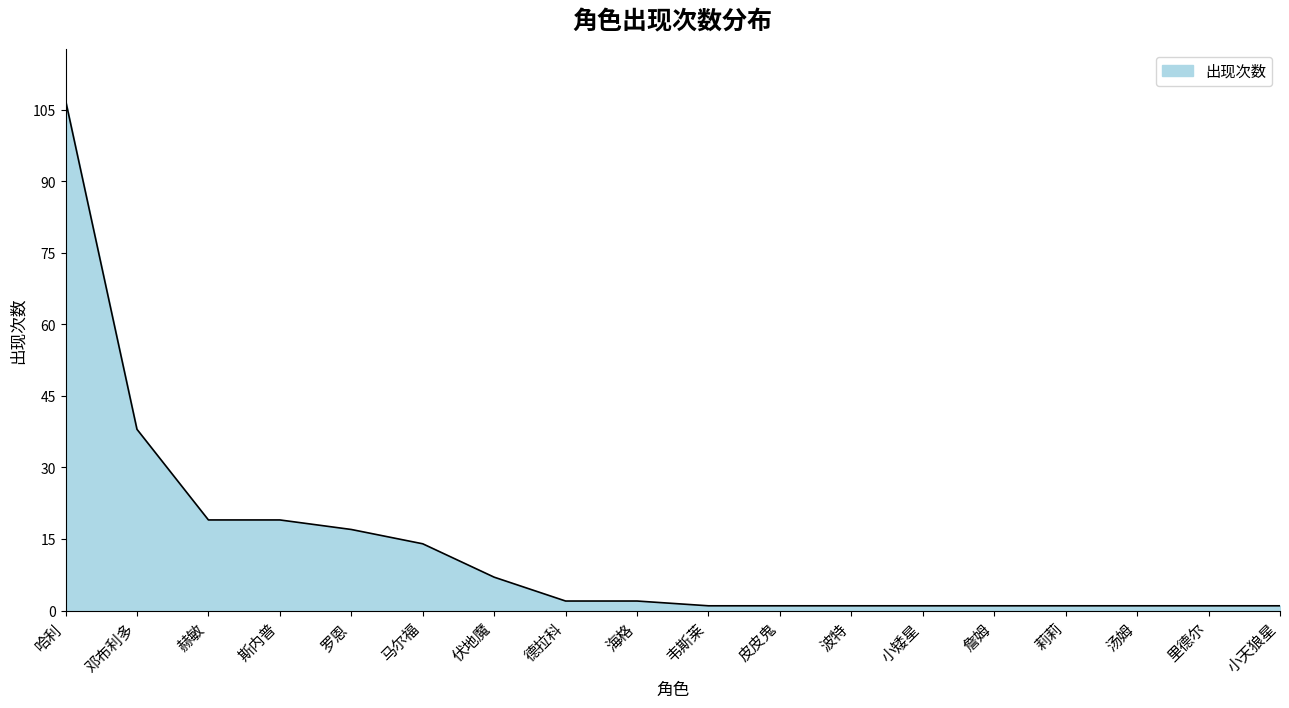

At which label does the data first exceed 2?

哈利